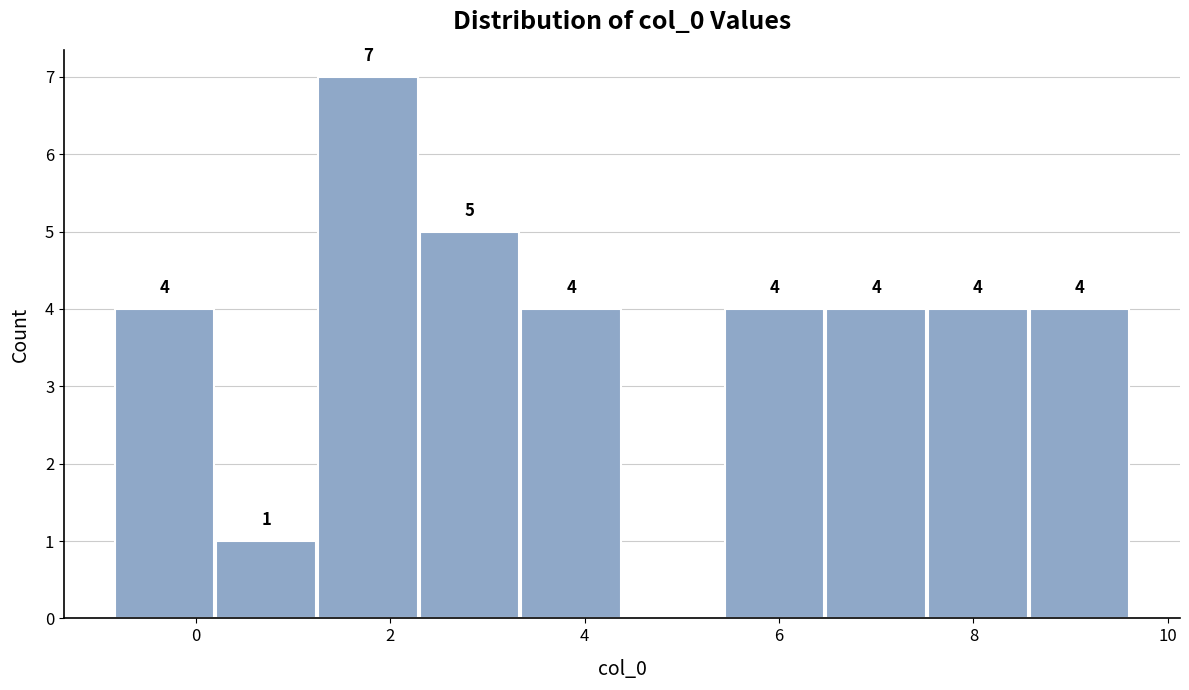

Over which range of the x-axis is the bar tallest?

1.2 to 2.2